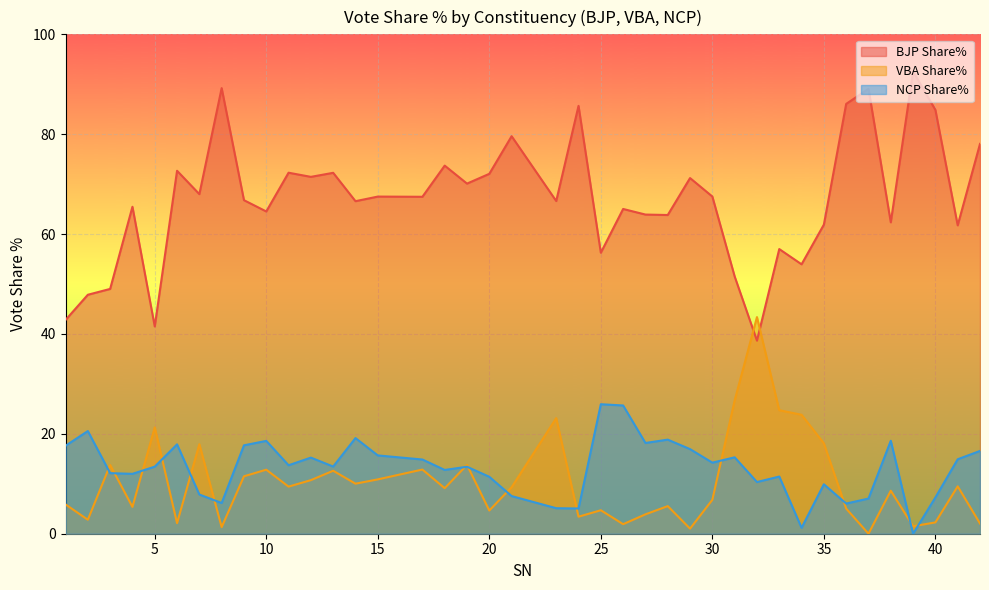

How many series are shown in this chart?

3